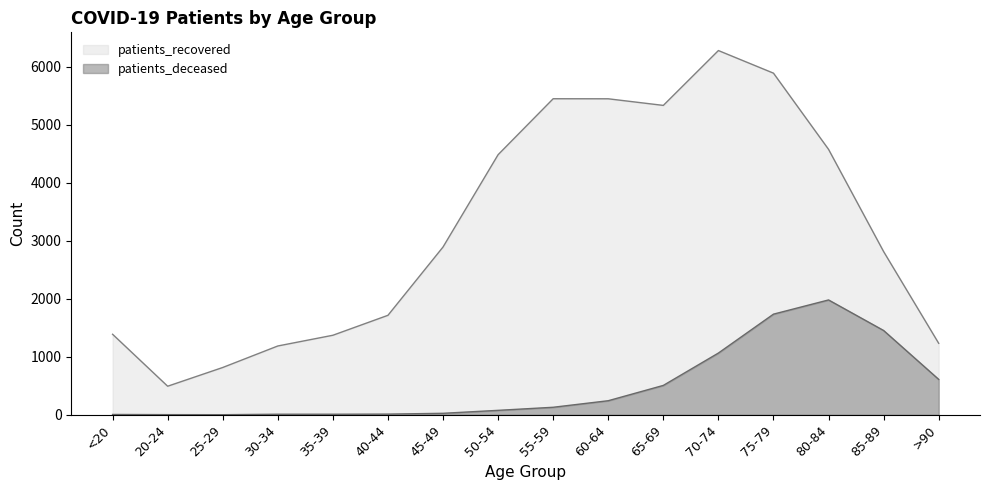

How many values in the patients_recovered series exceed 2894?

7